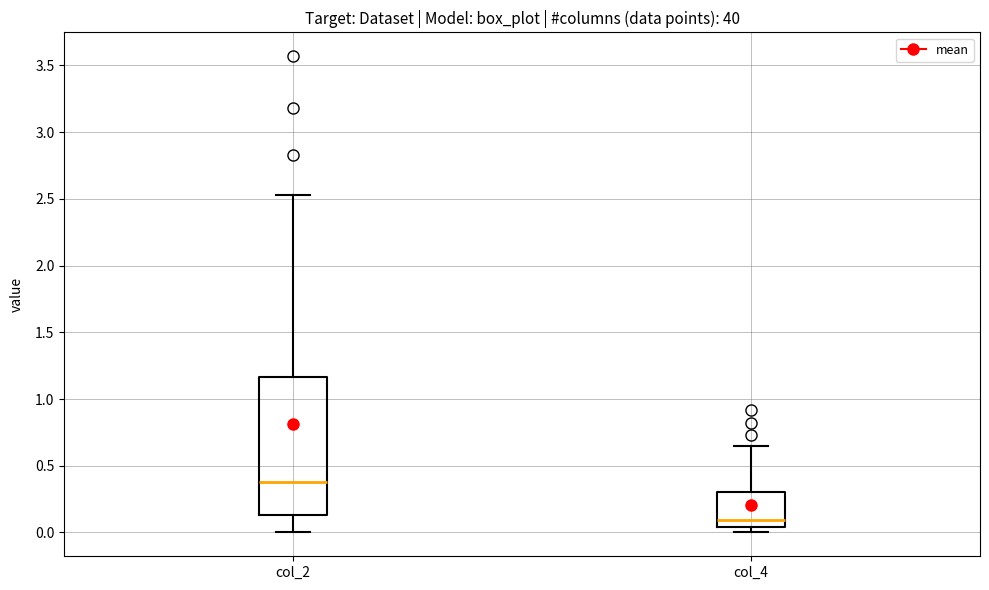

Which box's median line is the highest?

col_2